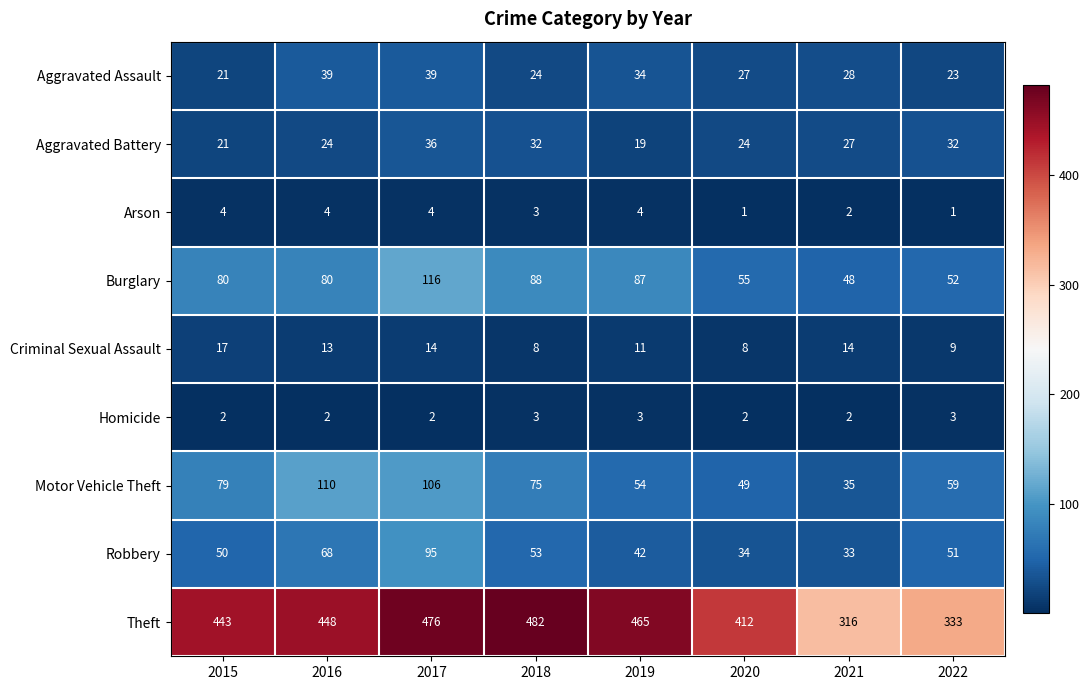

At which category is the sum across all series the highest?

2017